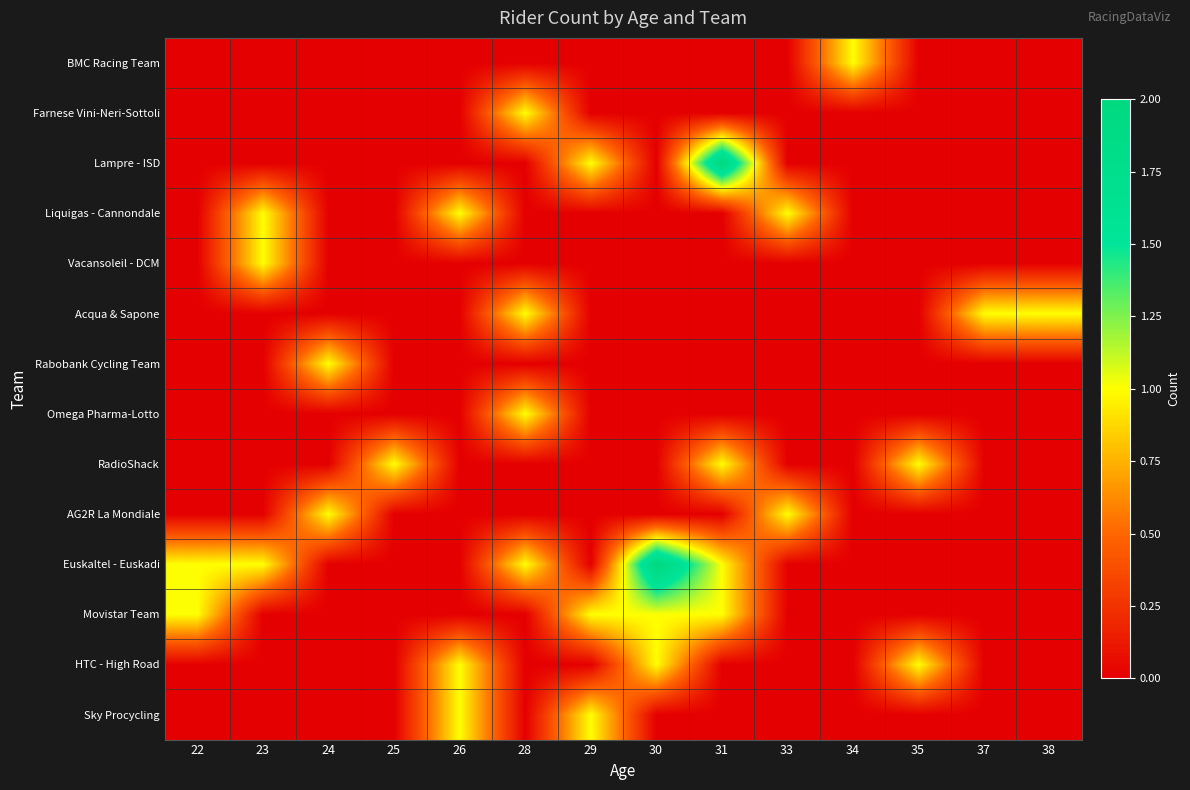

What is the spread (max minus min) of values at 22?

1